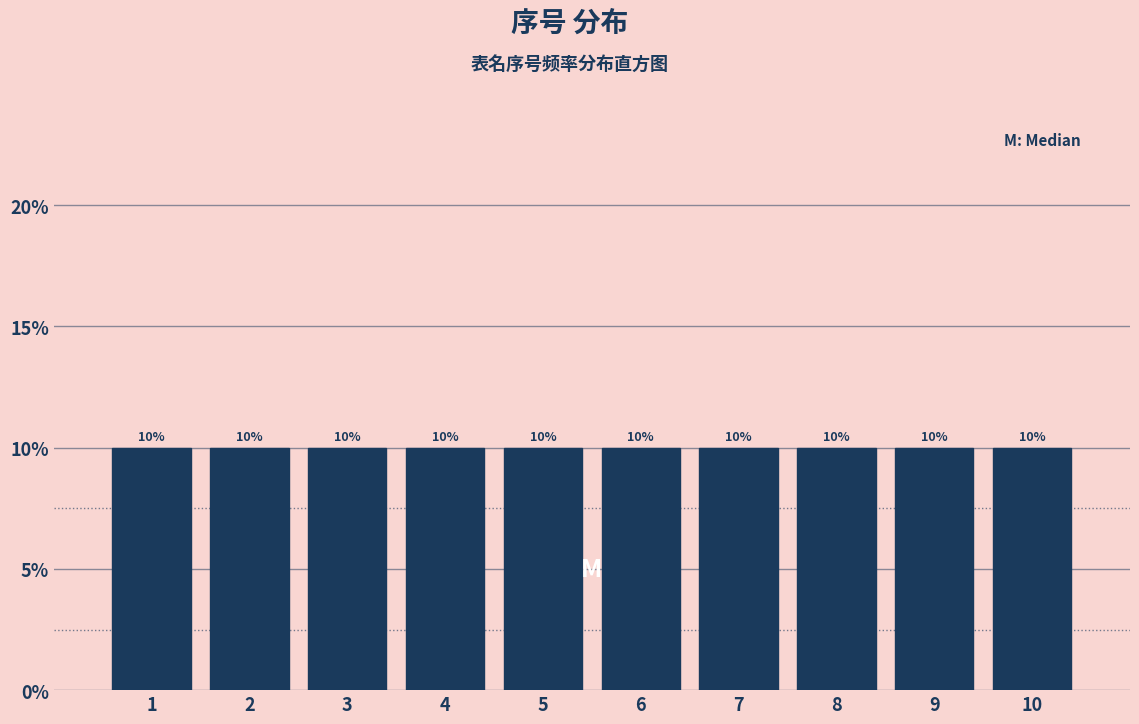

How tall is the bar that spans 5.5 to 6.5 on the x-axis?

10